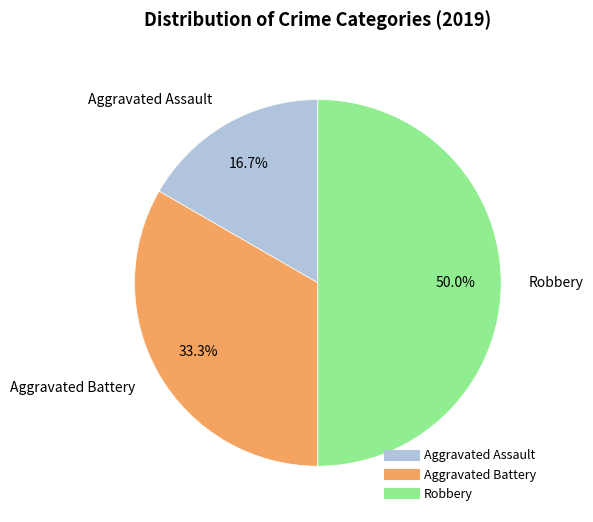

Is Aggravated Battery the majority of the pie?

No